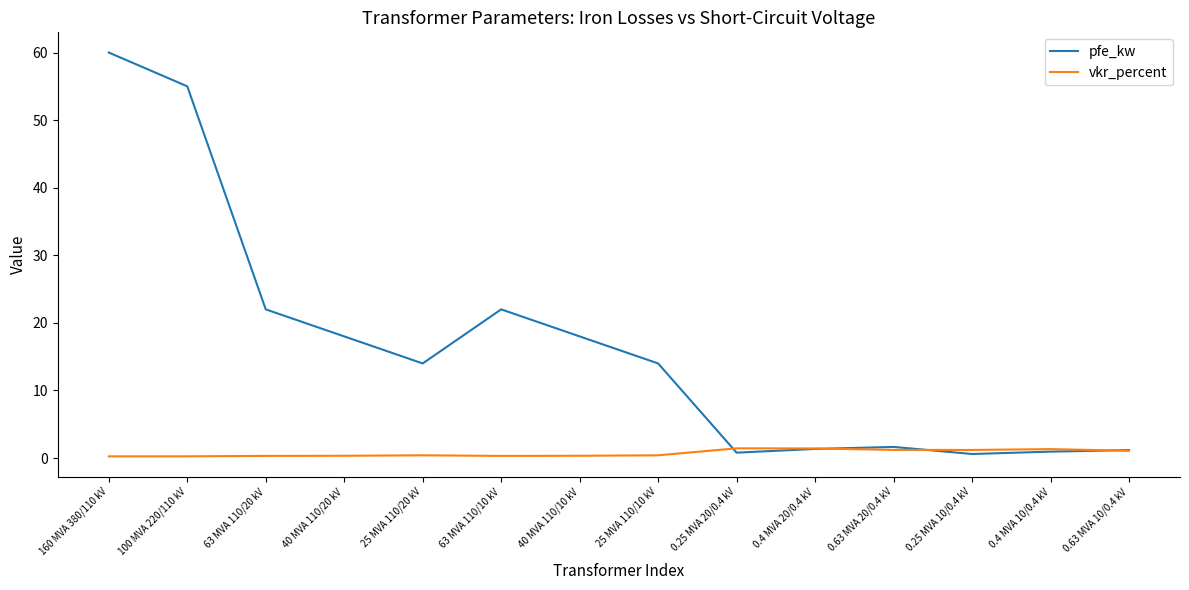

Which category has the highest value in the pfe_kw series?

160 MVA 380/110 kV